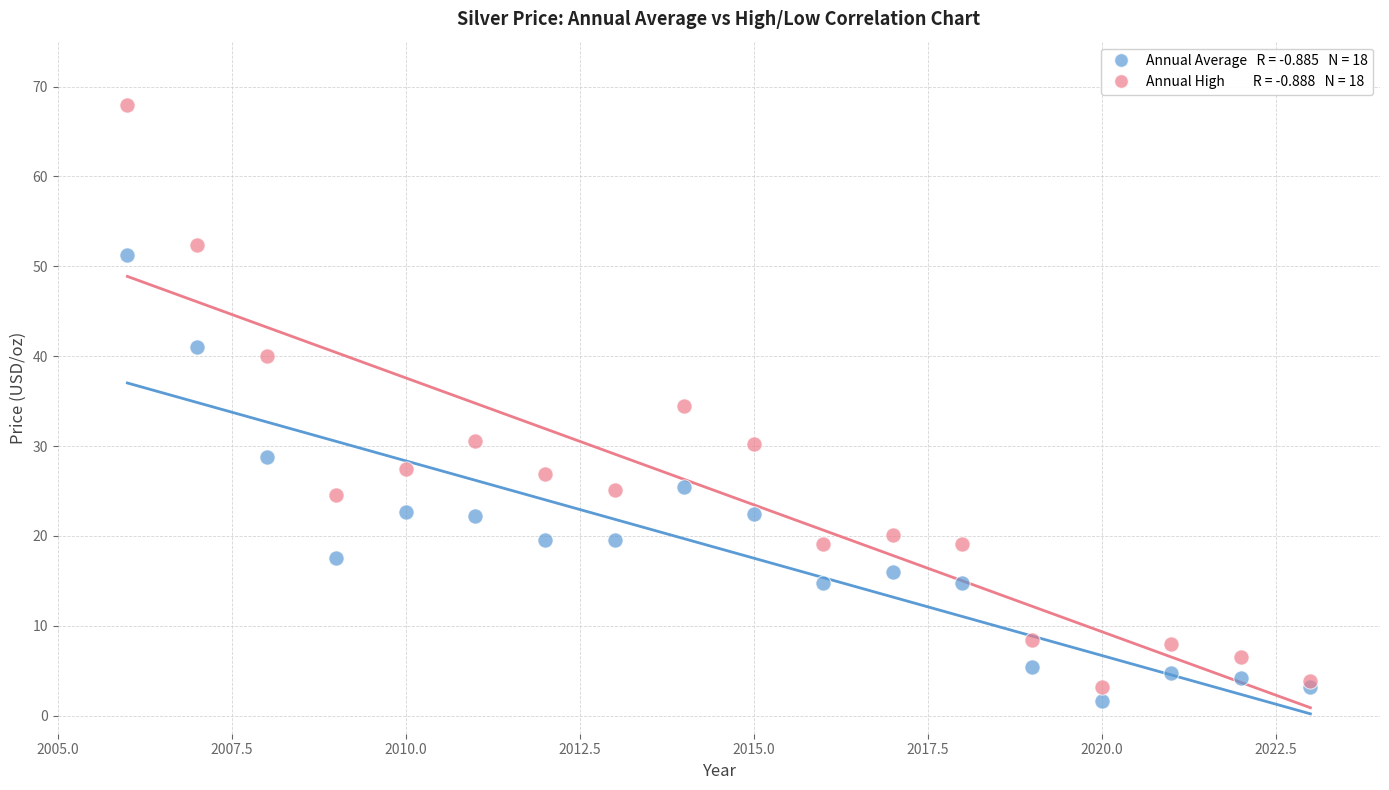

Across all data points, what is the range of Y values (max minus min)?

66.3